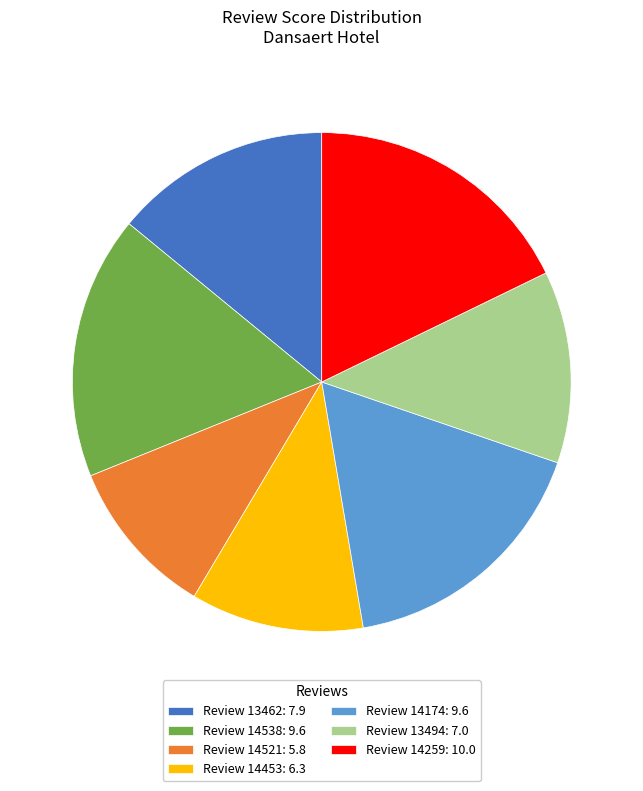

Is it true that Review 14538: 9.6 is 7% of the pie?

False